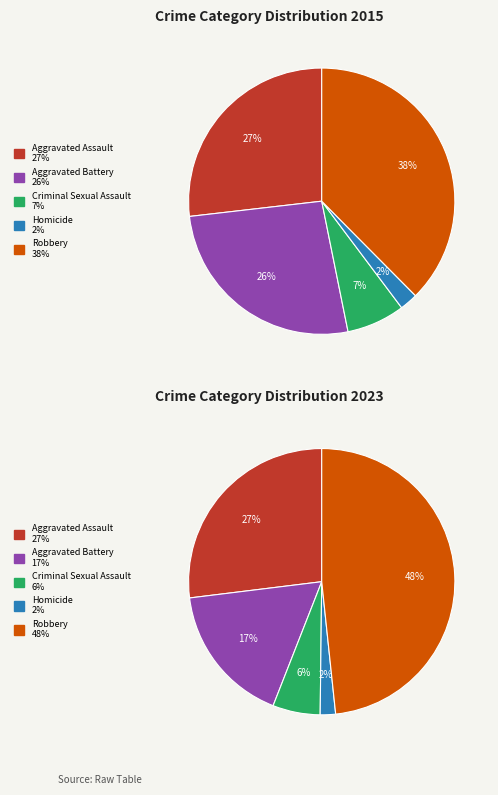

To the nearest percent, what is the combined percentage of Robbery and Homicide?

40%